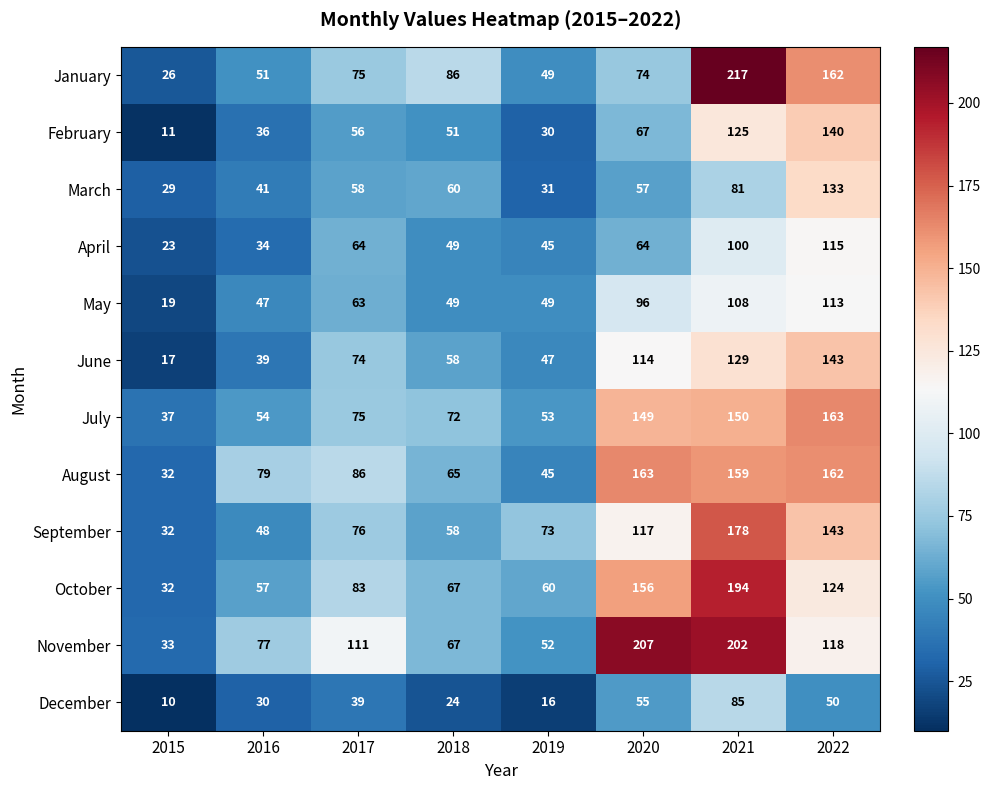

At which category does the chart reach its peak across all series?

2021